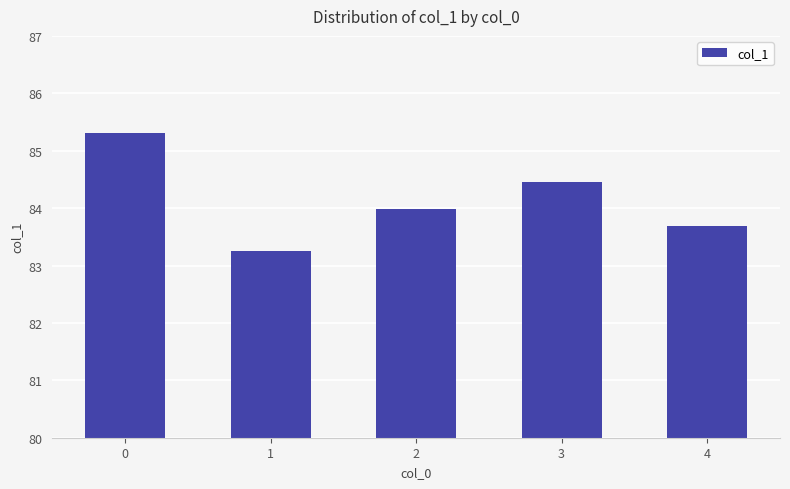

Rank the categories by value from lowest to highest.

1, 4, 2, 3, 0